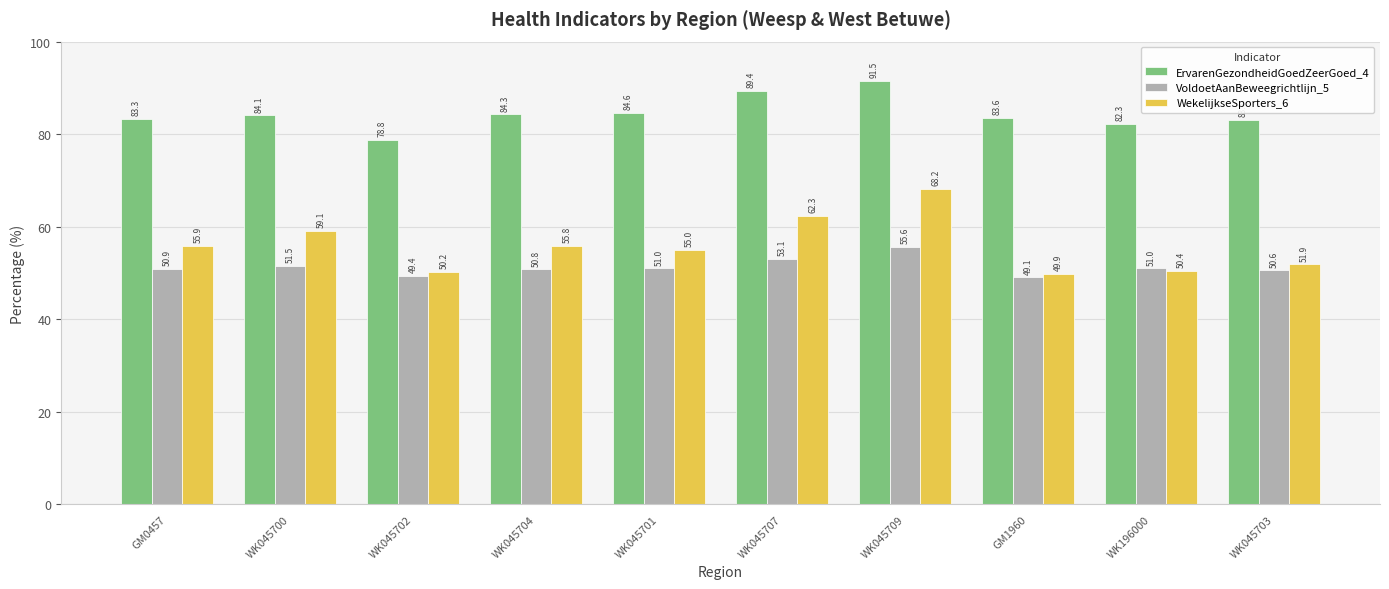

What is the difference between the WekelijkseSporters_6 values at WK045709 and GM0457?

12.3